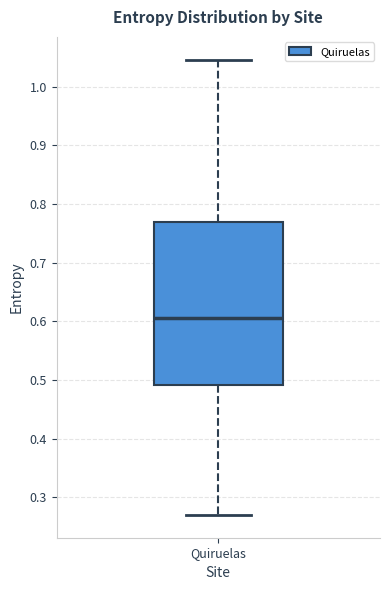

Read this box plot against the y-axis: the position of the median line, the range covered by the box, and the ends of both whiskers. The values are not printed on the chart, so give them approximately, as read against the axis.

median 0.61, box 0.49 to 0.77, whiskers 0.27 to 1.05